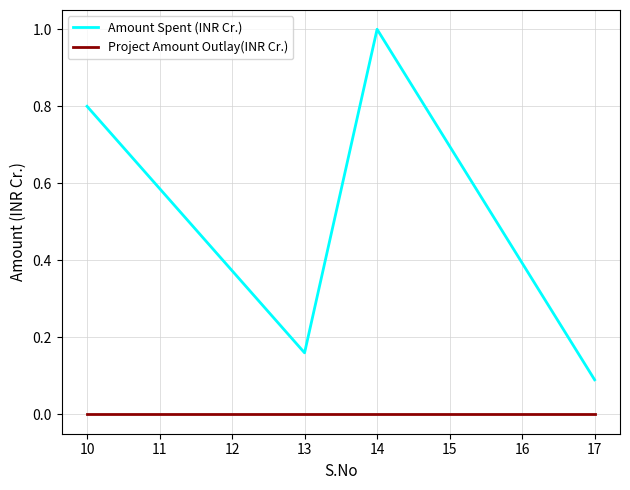

Read the Amount Spent (INR Cr.) value at 14.

1.0